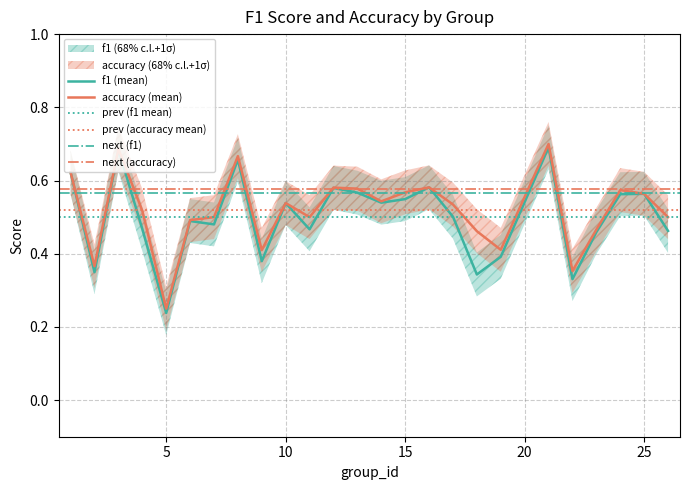

True or false: accuracy and f1 intersect in this chart.

False